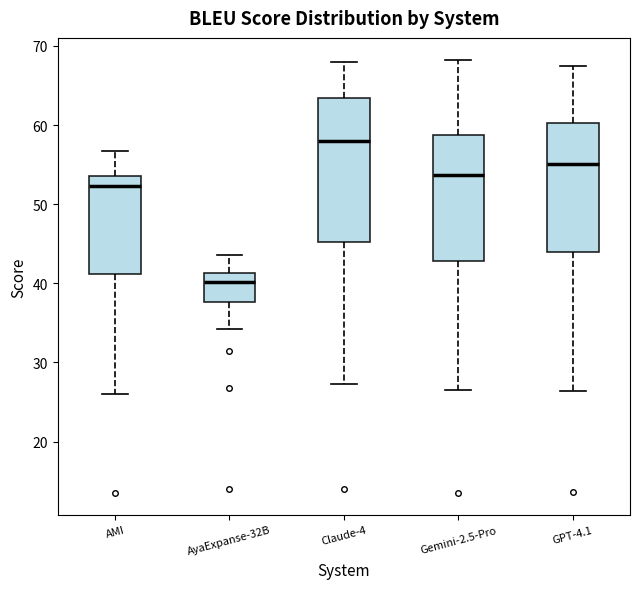

Reading left to right, read every box against the y-axis: the position of its median line, the range the box covers, and the ends of its whiskers. The values are not printed on the chart, so give them approximately, as read against the axis.

AMI: median 52, box 41 to 54, whiskers 26 to 57
AyaExpanse-32B: median 40, box 38 to 41, whiskers 34 to 44
Claude-4: median 58, box 45 to 63, whiskers 27 to 68
Gemini-2.5-Pro: median 54, box 43 to 59, whiskers 27 to 68
GPT-4.1: median 55, box 44 to 60, whiskers 26 to 67